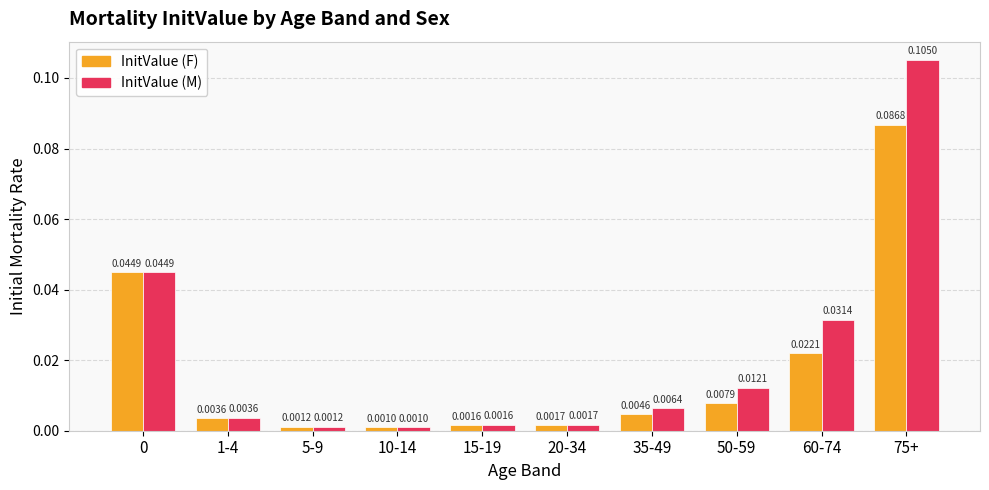

Which series has the largest total across all categories?

InitValue (M)